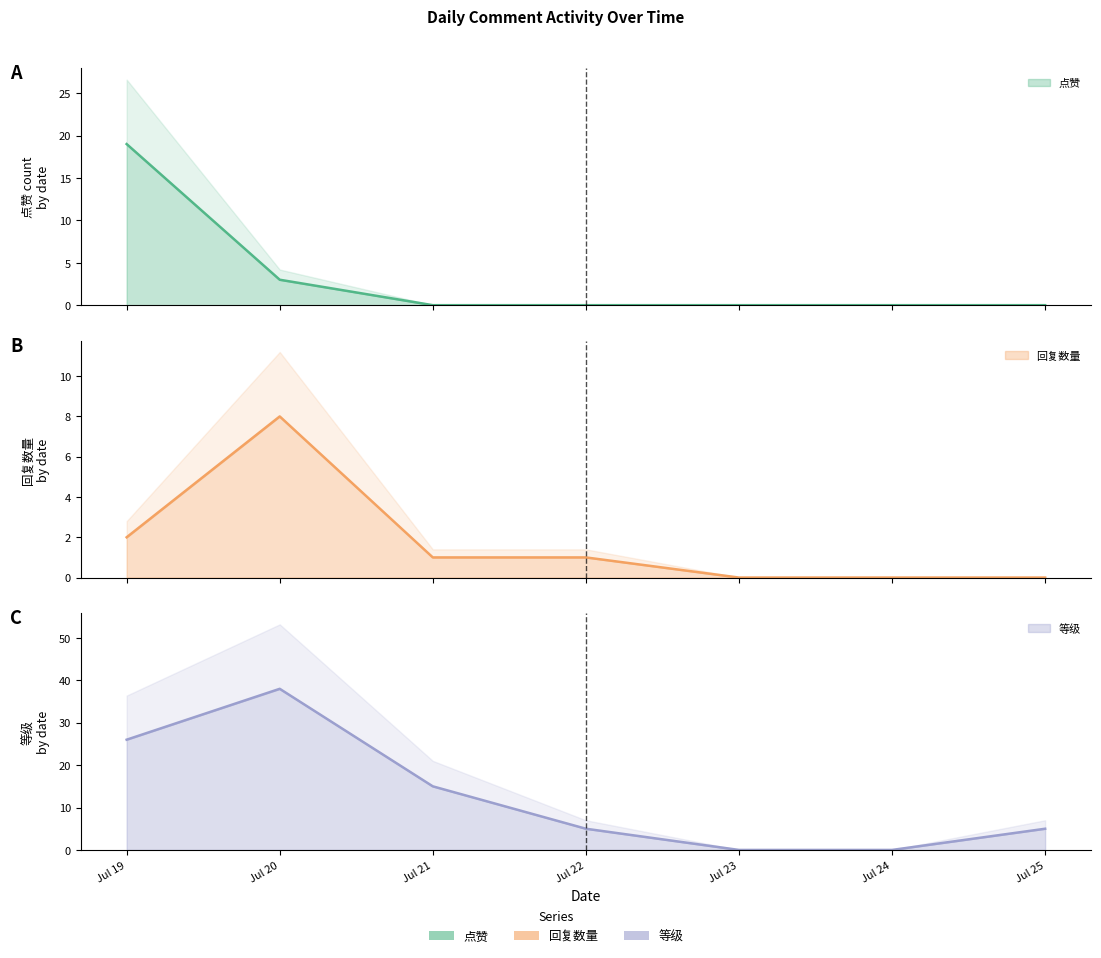

True or false: 等级 and 点赞 intersect in this chart.

False